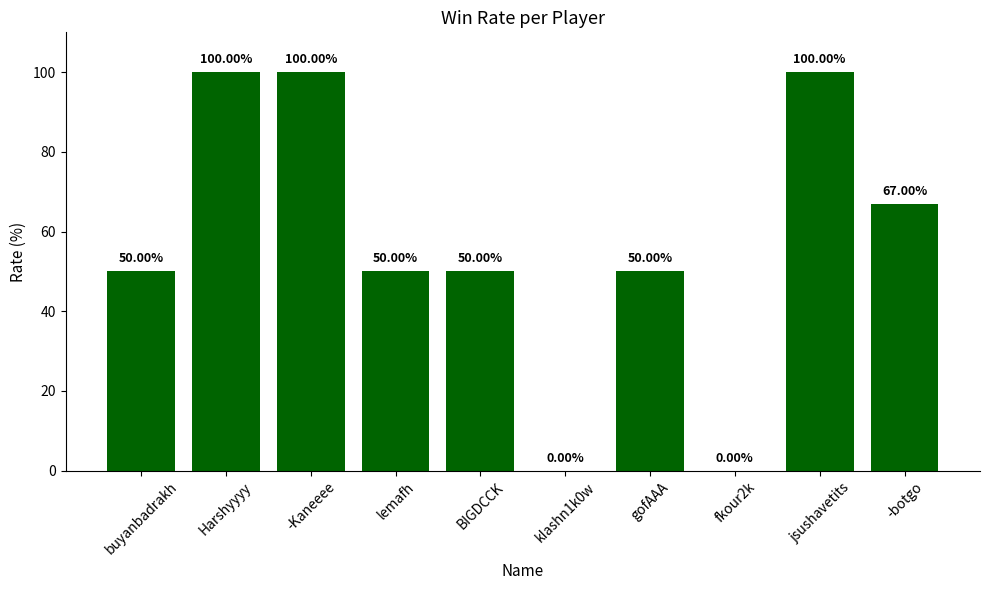

Are the bars horizontal?

No